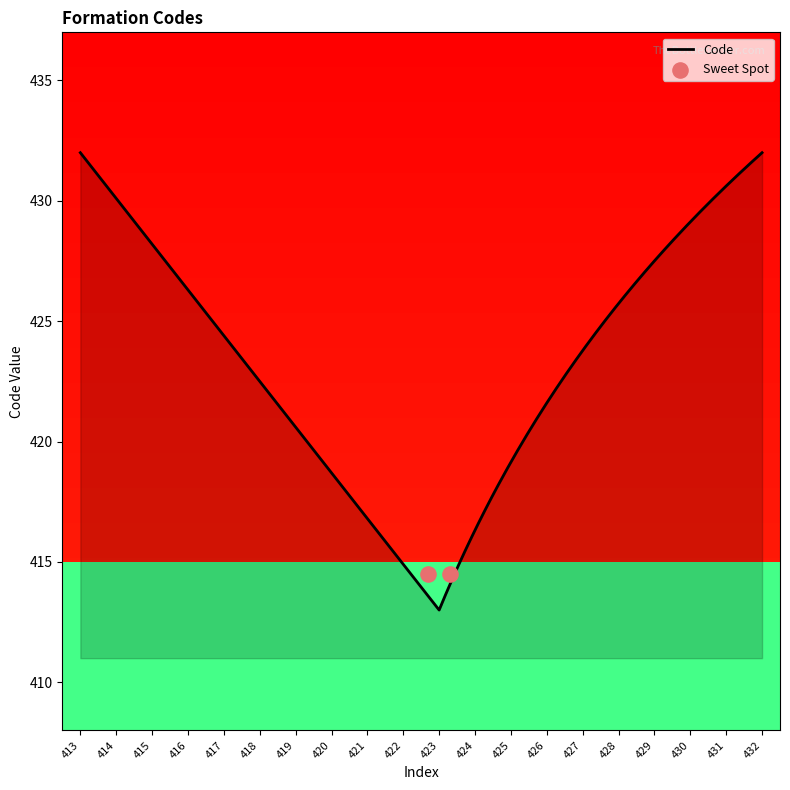

Approximately how many times larger is the value at 430 compared to 423?

1.0